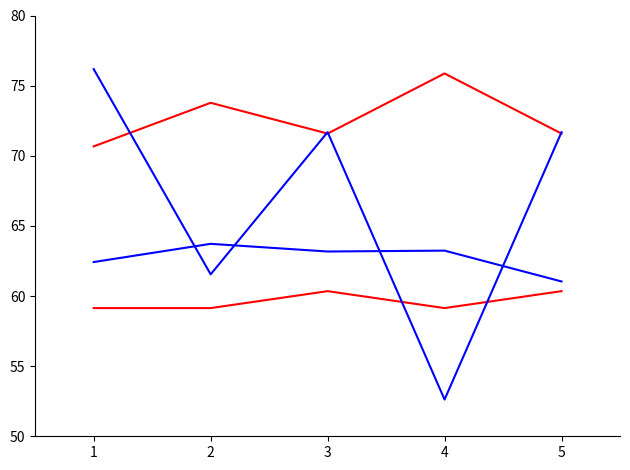

How many interior local peaks does the li_best_word series have?

2